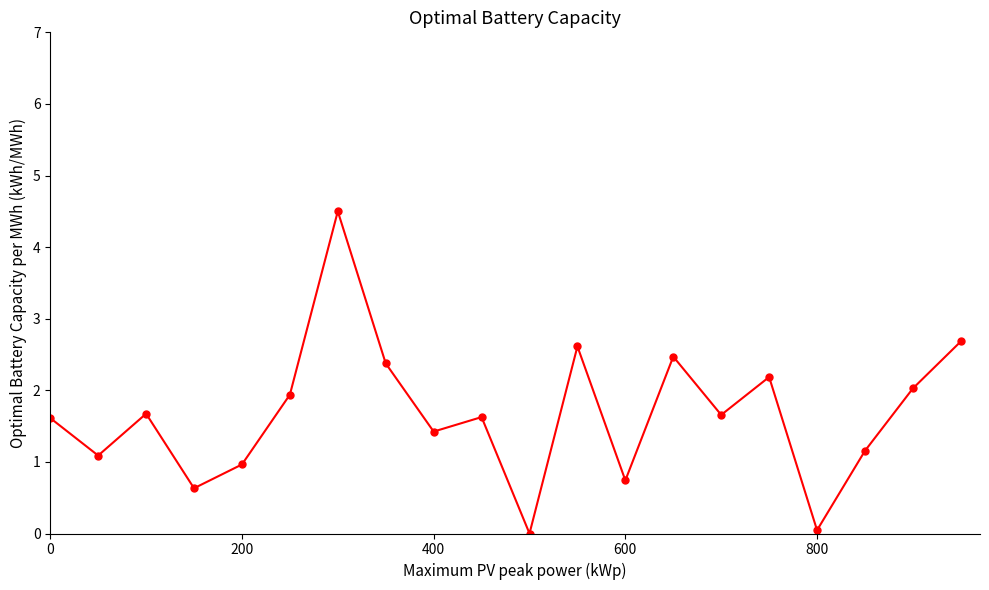

What is the greatest value displayed?

4.5